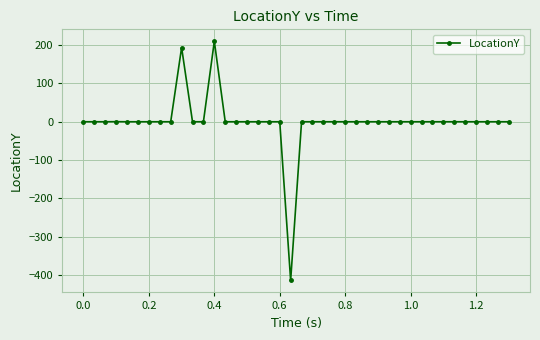

What is the minimum value shown in the chart?

-414.6